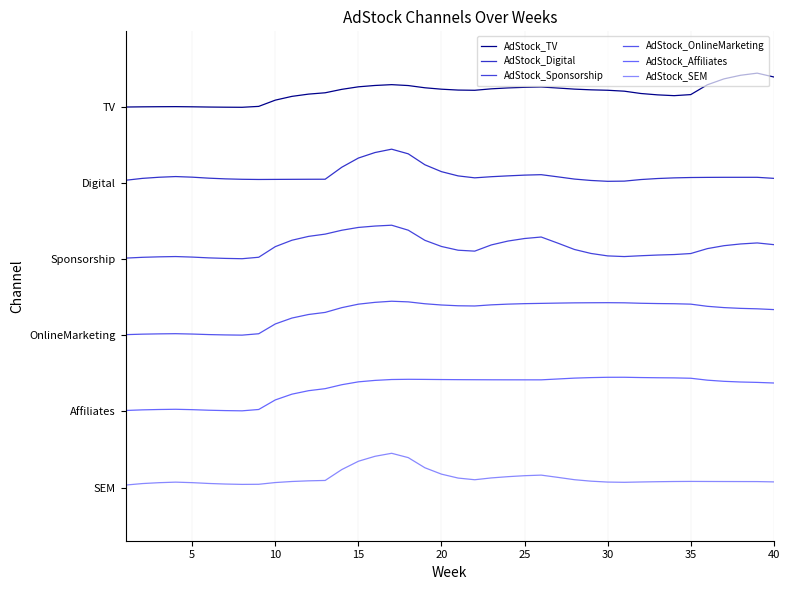

Is this an area chart (filled region under the line)?

No